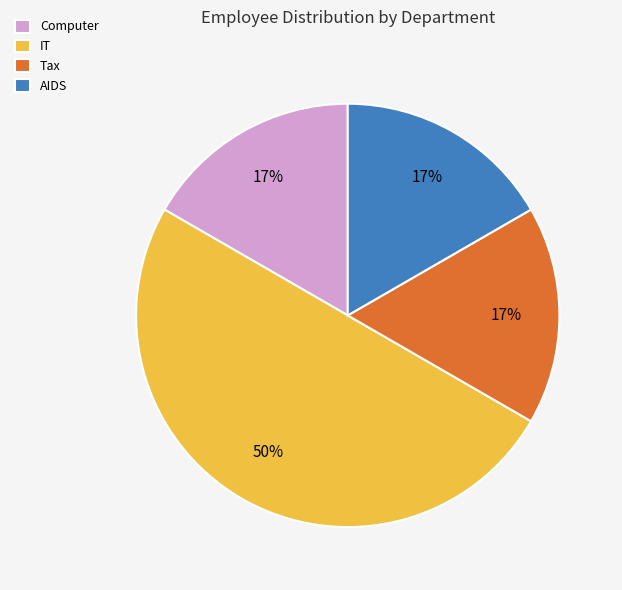

Is Tax the majority of the pie?

No